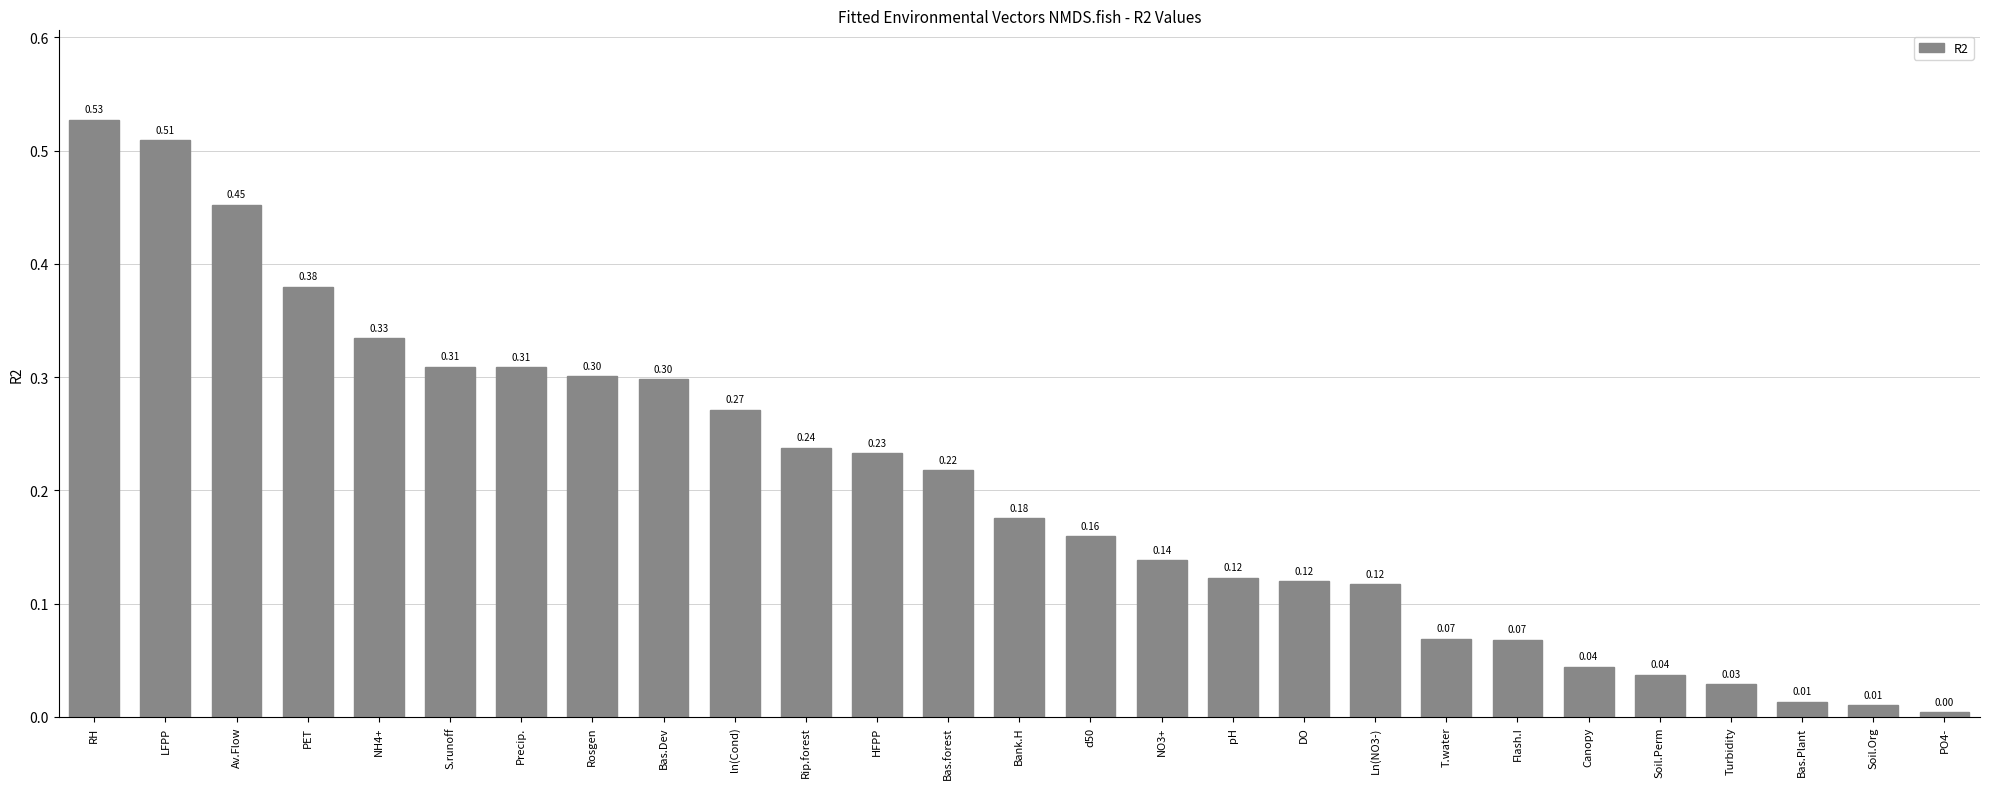

The chart shows a value of 0.1 at Soil.Perm. True or false?

False